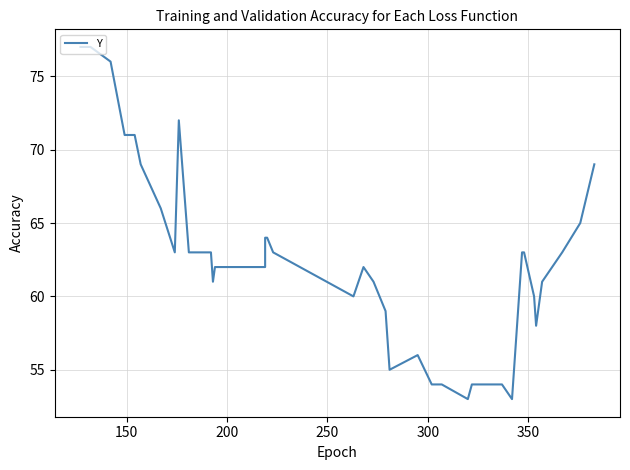

What is the greatest value displayed?

77